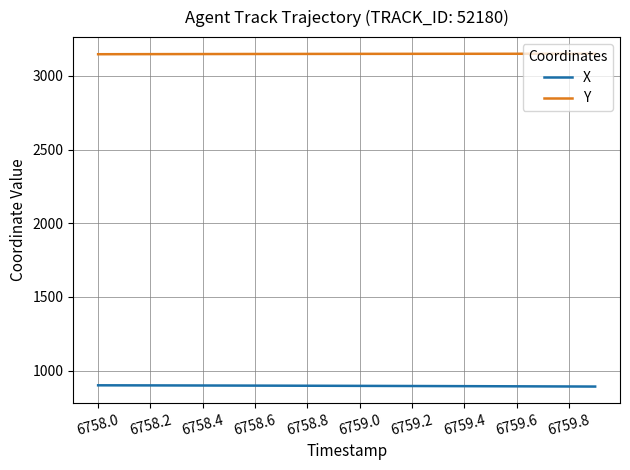

Rank the series by their maximum value, from highest to lowest.

Y, X